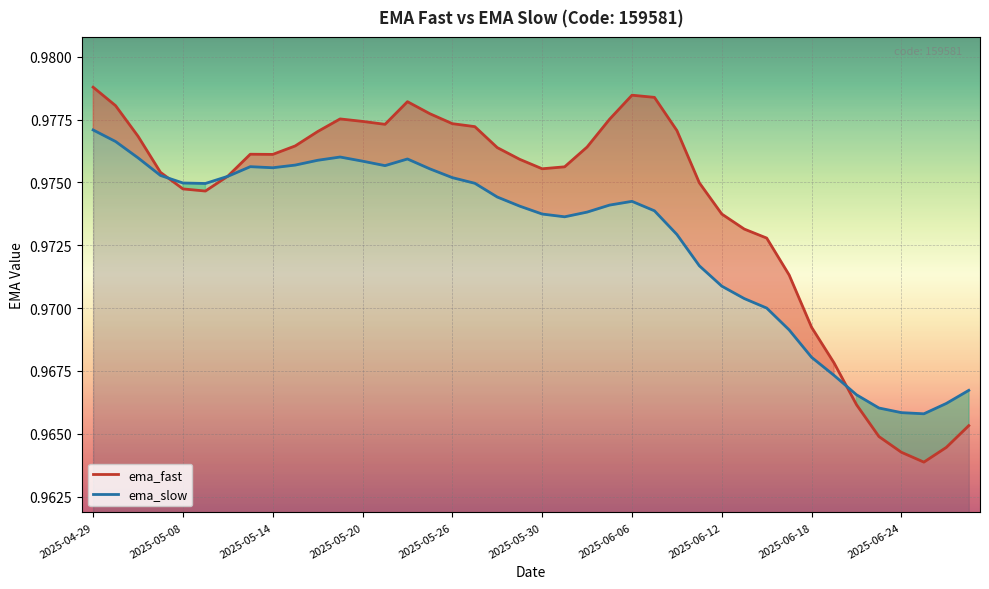

The value of ema_slow at 2025-06-18 is 1.6. True or false?

False